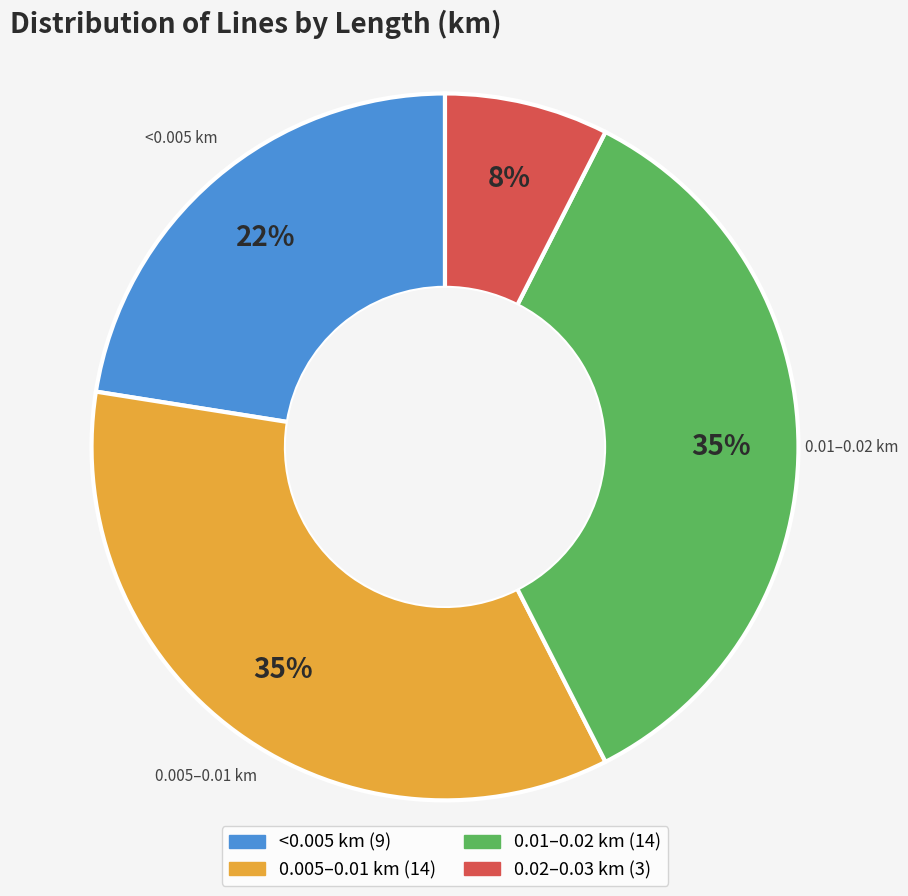

To the nearest percent, what is the average slice percentage?

25%